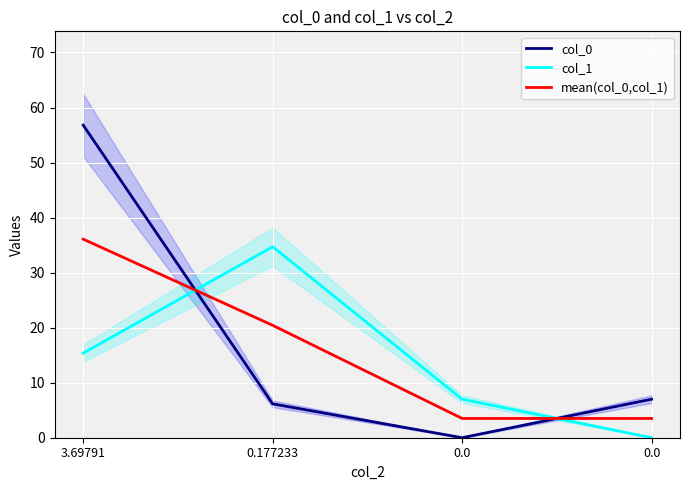

Rank the series by their average value, from highest to lowest.

col_0, mean(col_0,col_1), col_1